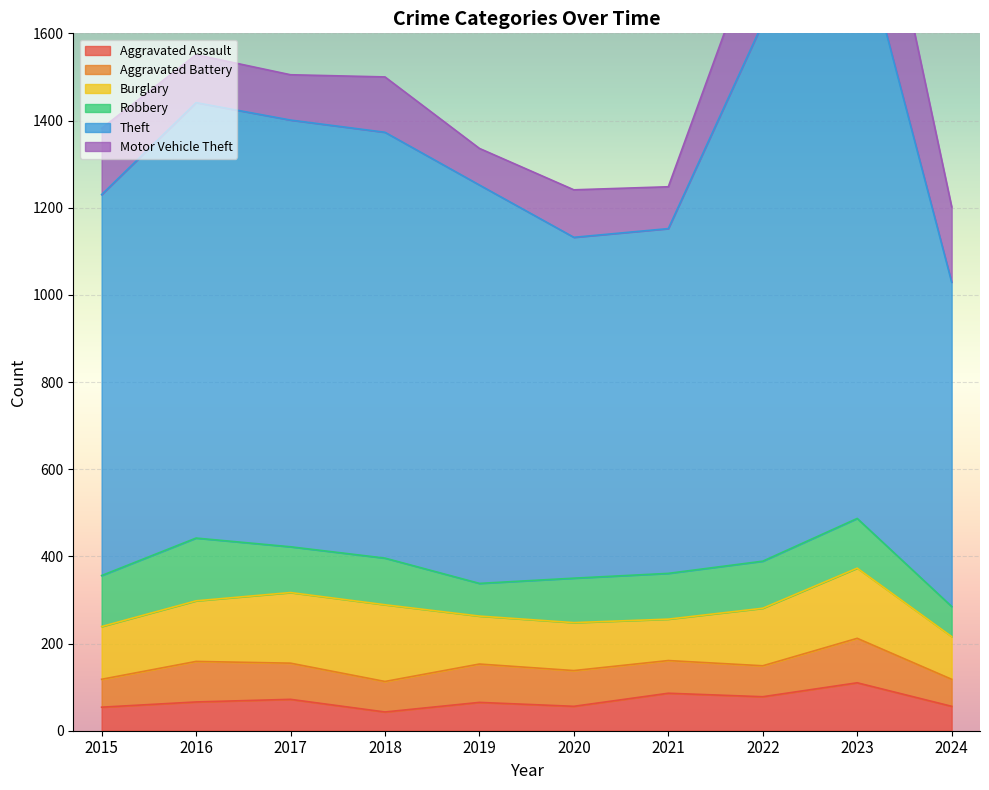

The value of Aggravated Assault at 2022 is 78. True or false?

True